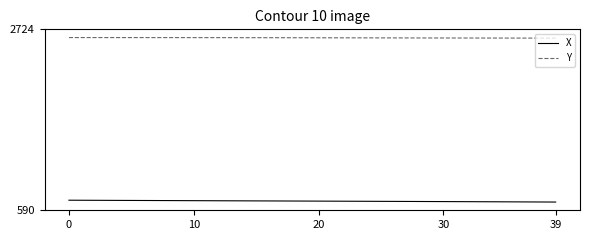

What is the minimum value for Y?

2620.1